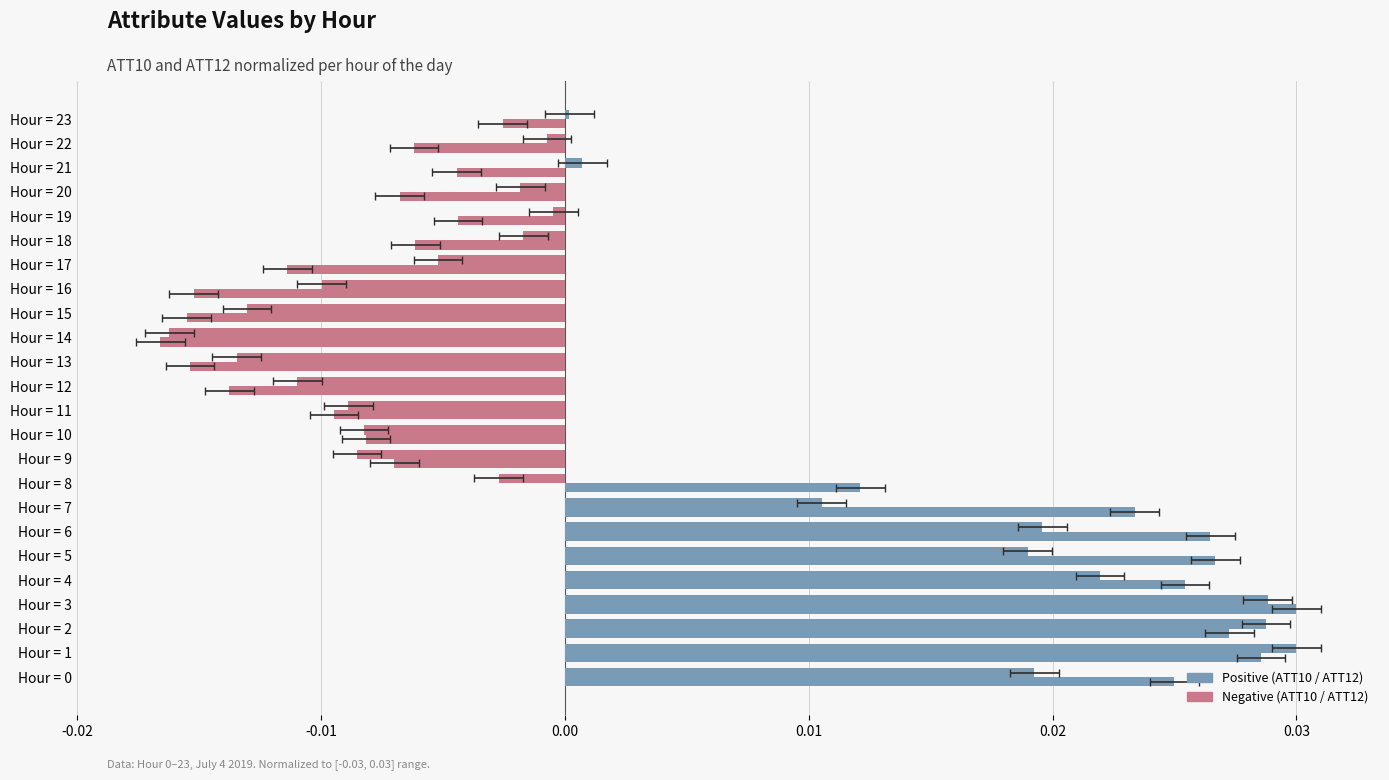

Rank the series at Hour = 3 from highest to lowest value.

ATT12, ATT10